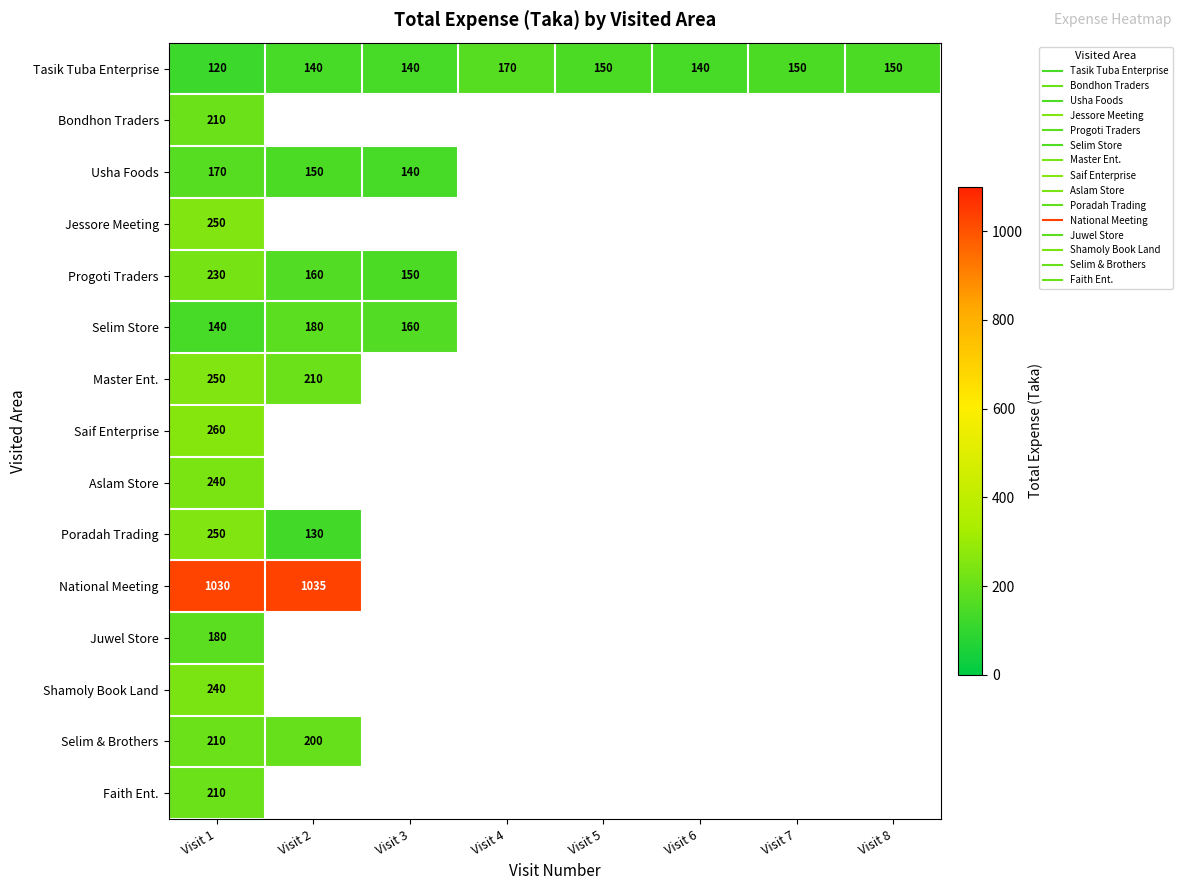

What is the smallest value displayed?

120.0